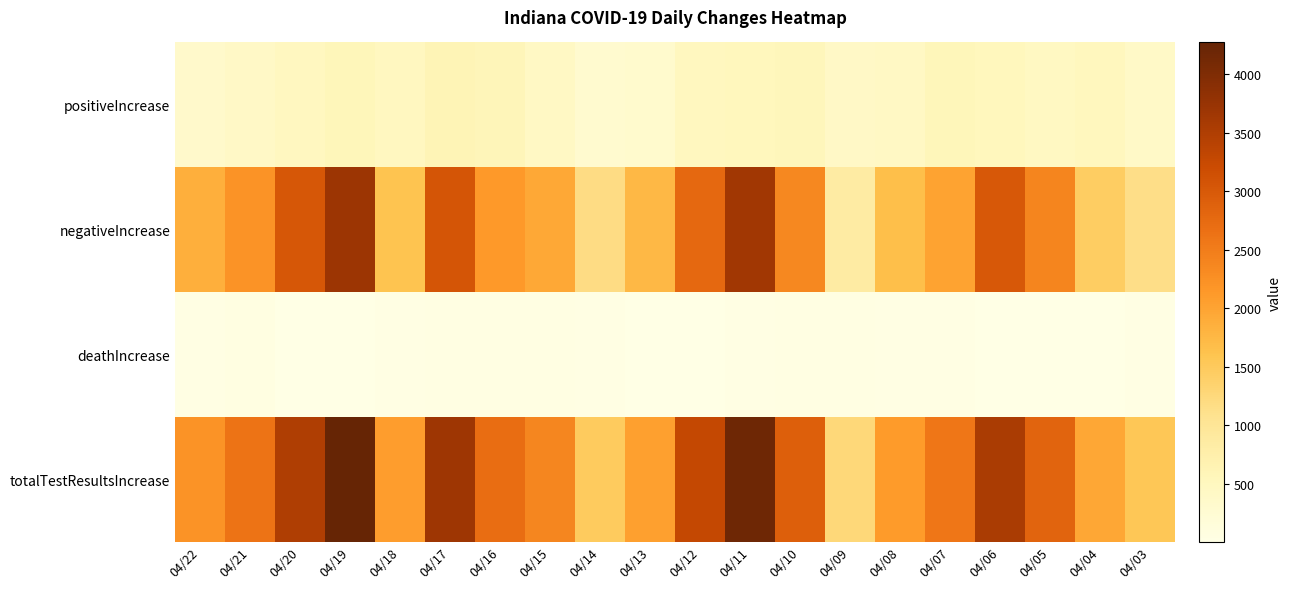

Which series changed the most between 04/18 and 04/16?

totalTestResultsIncrease